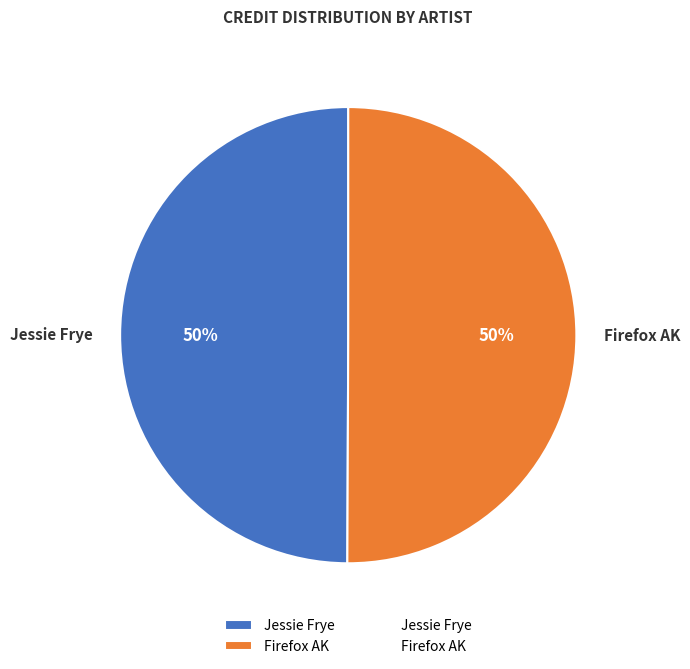

To the nearest percent, what percentage of the pie is Jessie Frye?

50%